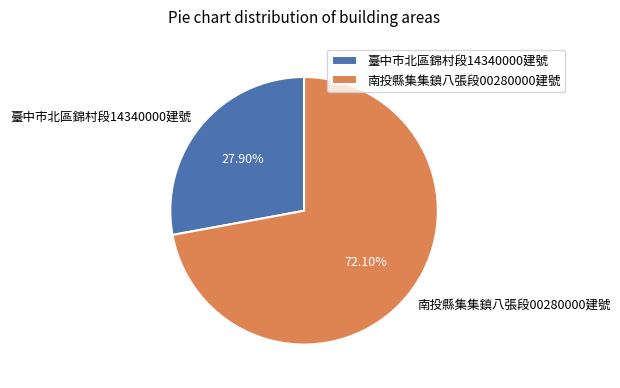

To the nearest percent, what is the average slice percentage?

50%